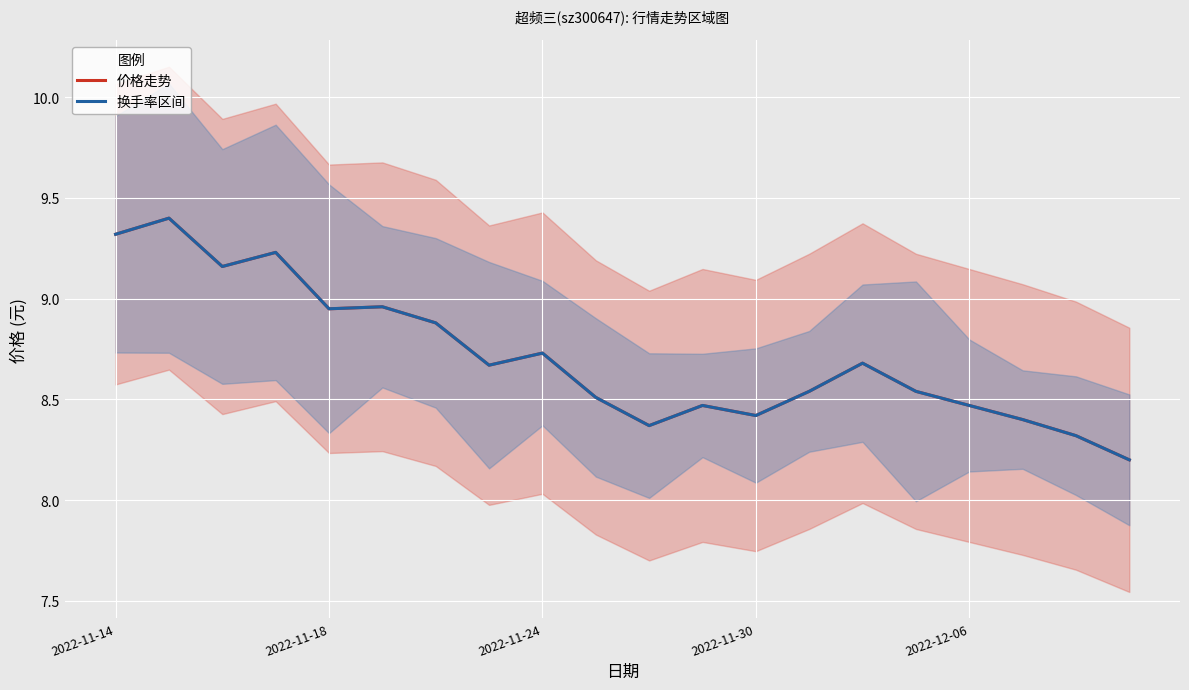

What is the sum of the 价格走势 values at 6 and 13?

17.4